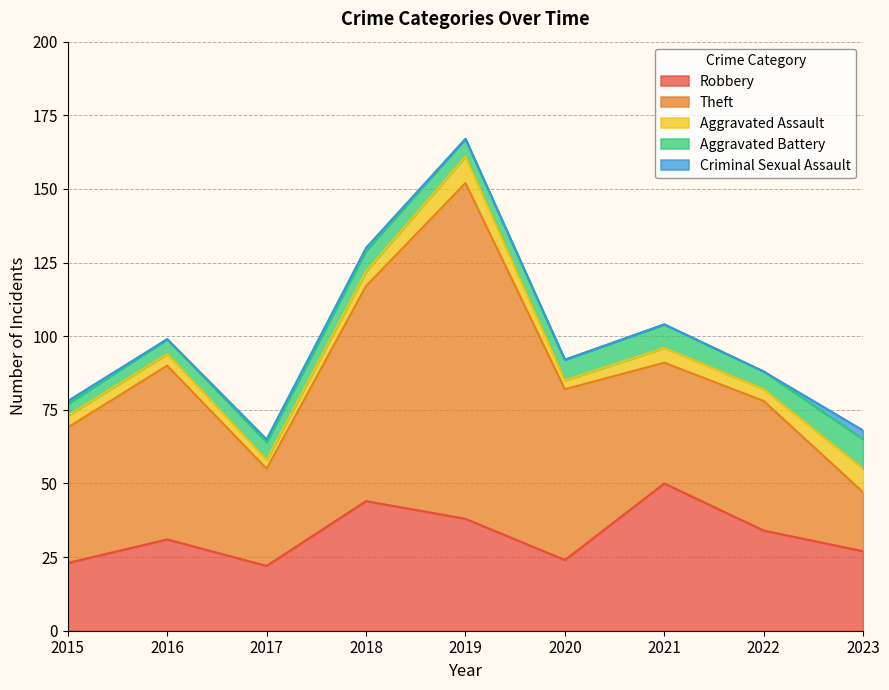

The Aggravated Assault series shows 4 at 2022. True or false?

True